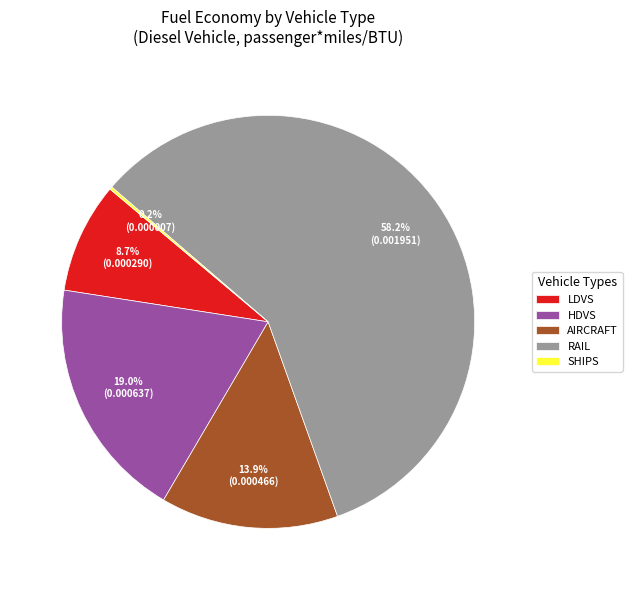

Combined, what portion of the pie is HDVS and LDVS?

27.7%